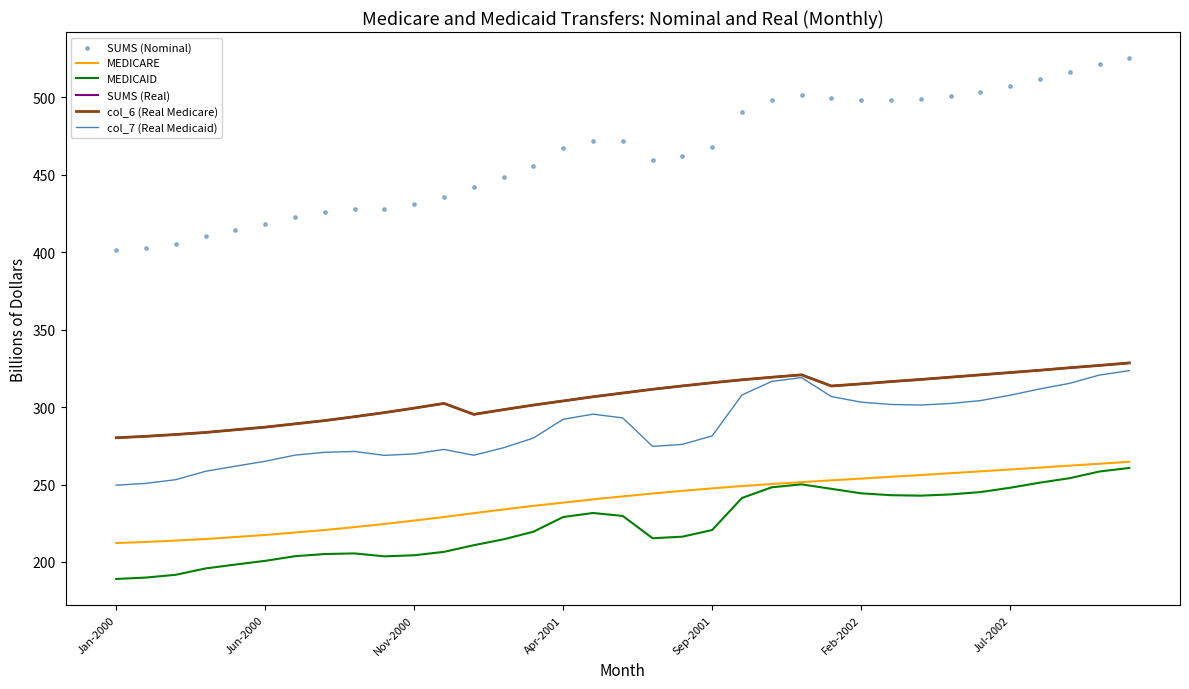

Which series has the largest total across all categories?

SUMS (Nominal)